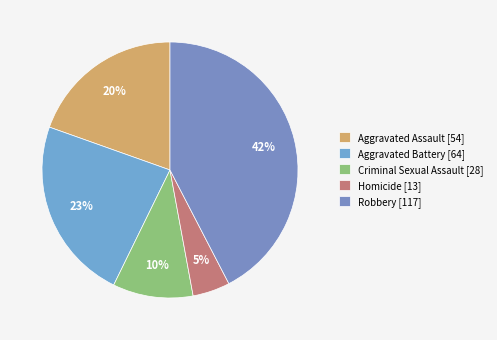

How much of the chart is everything except Criminal Sexual Assault?

89.9%